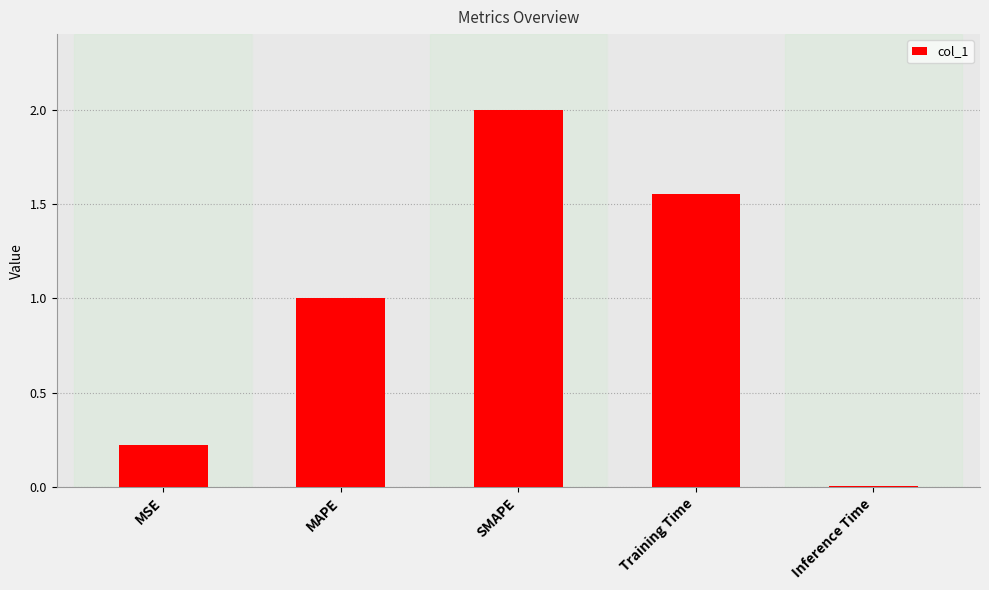

How many categories are shown in the chart?

5